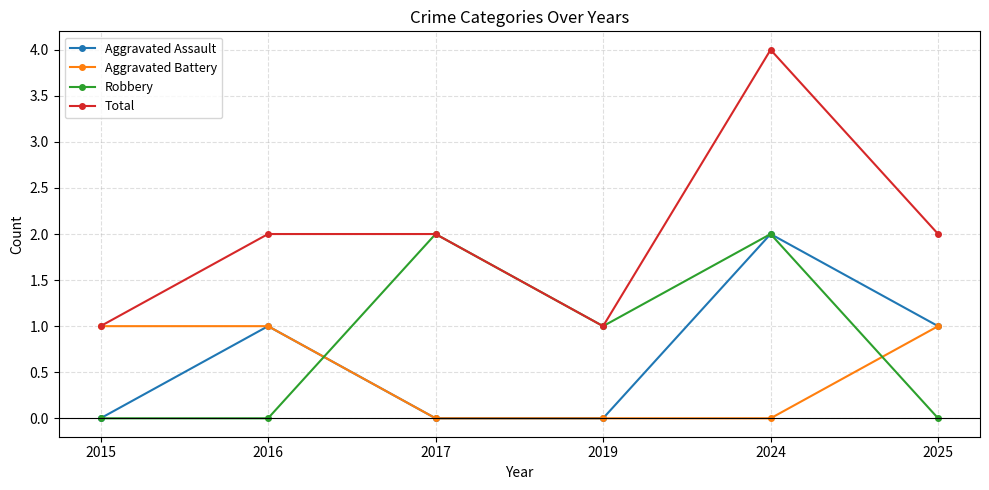

True or false: Robbery has a value of 0 at 2019.

False